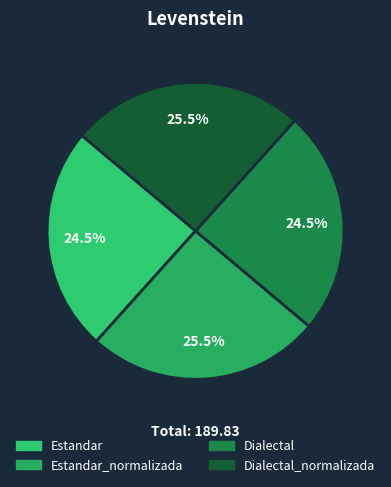

How many segments does this pie chart have?

4